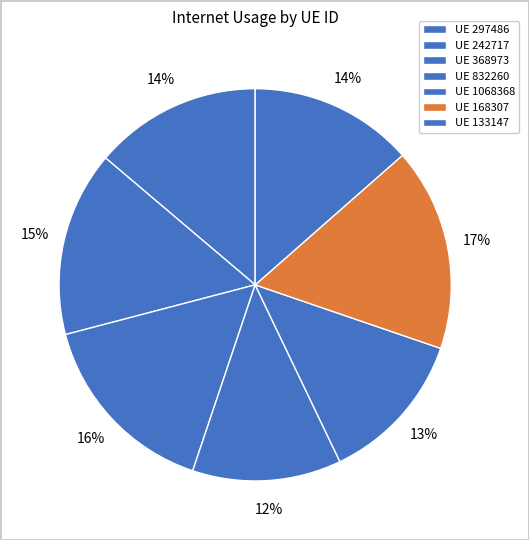

How many segments does this pie chart have?

7